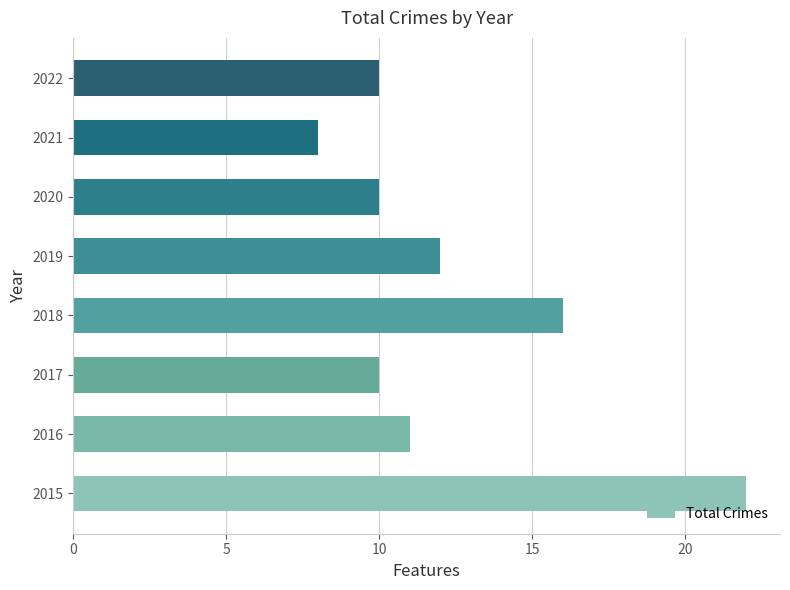

Approximately how many times larger is the value at 2021 compared to 2022?

0.8